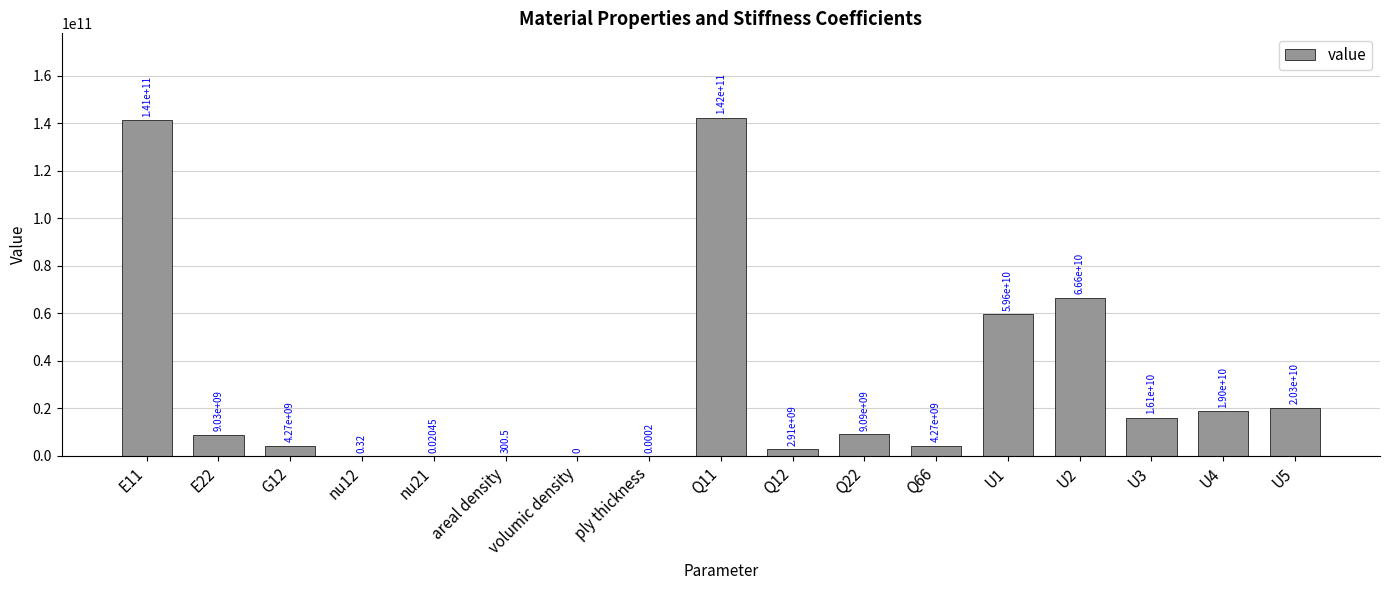

Between nu21 and Q22, which is larger?

Q22